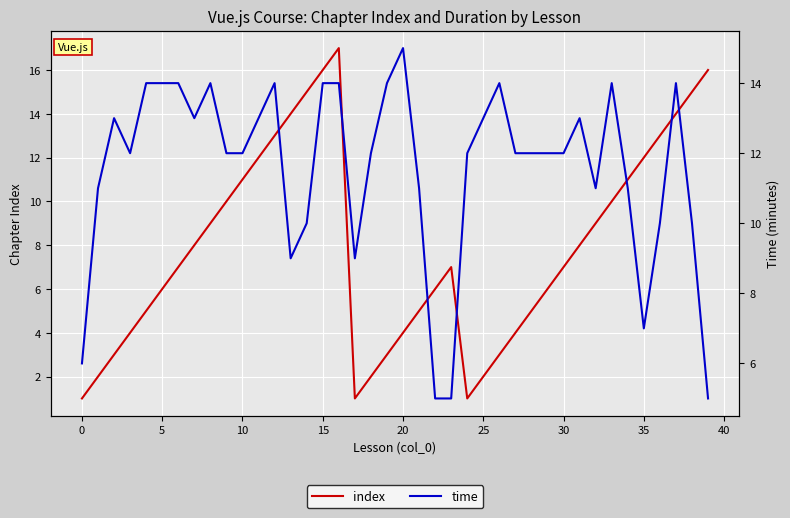

What is the value of the index point at the 40th from the left?

16